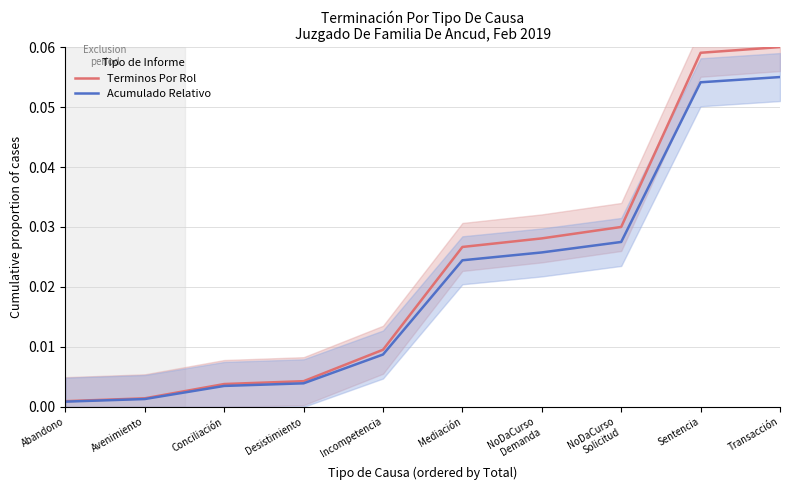

What is the sum of all Acumulado Relativo values?

0.2